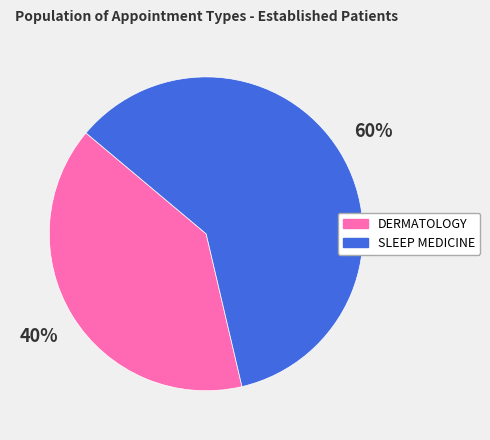

How many slices are in this pie chart?

2